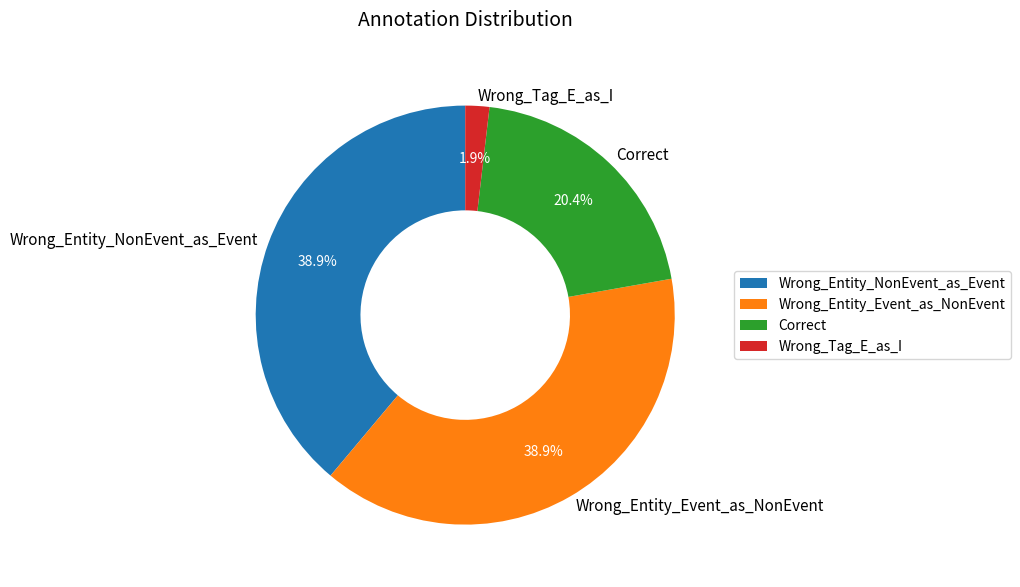

Do Wrong_Entity_Event_as_NonEvent and Wrong_Tag_E_as_I together represent more than half of the pie?

No